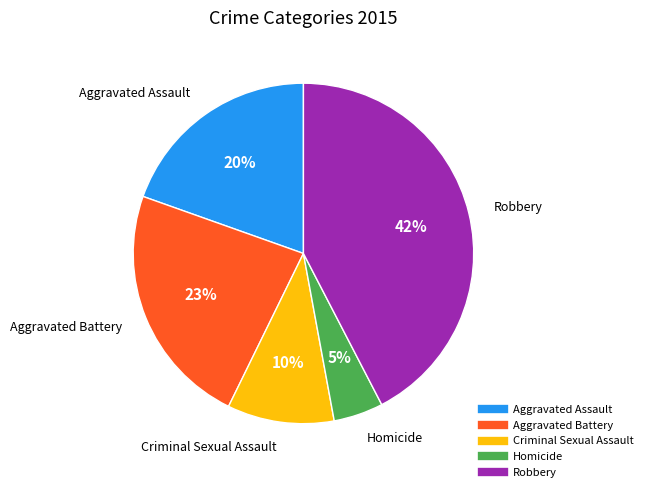

Which slice is the largest?

Robbery